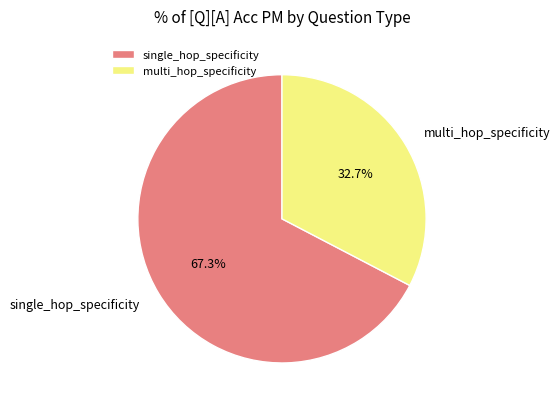

Does single_hop_specificity account for over 50% of the chart?

Yes